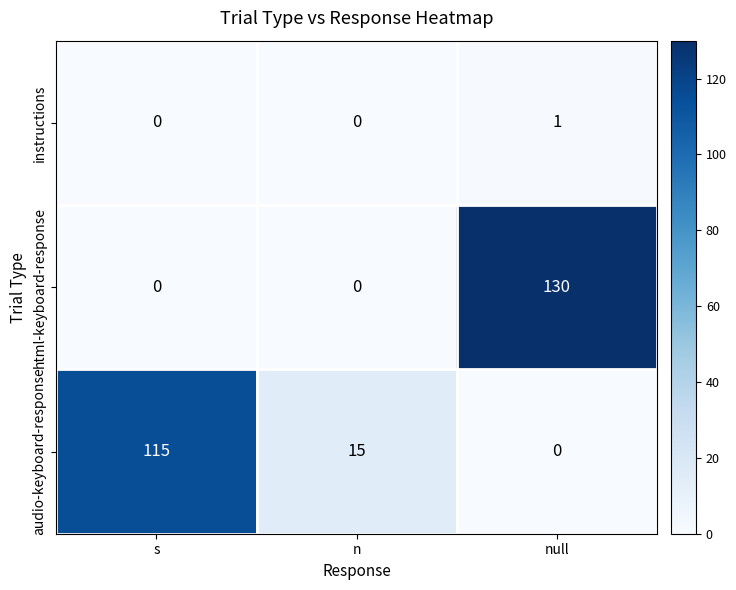

Count the html-keyboard-response values in the range 0 to 130.

3